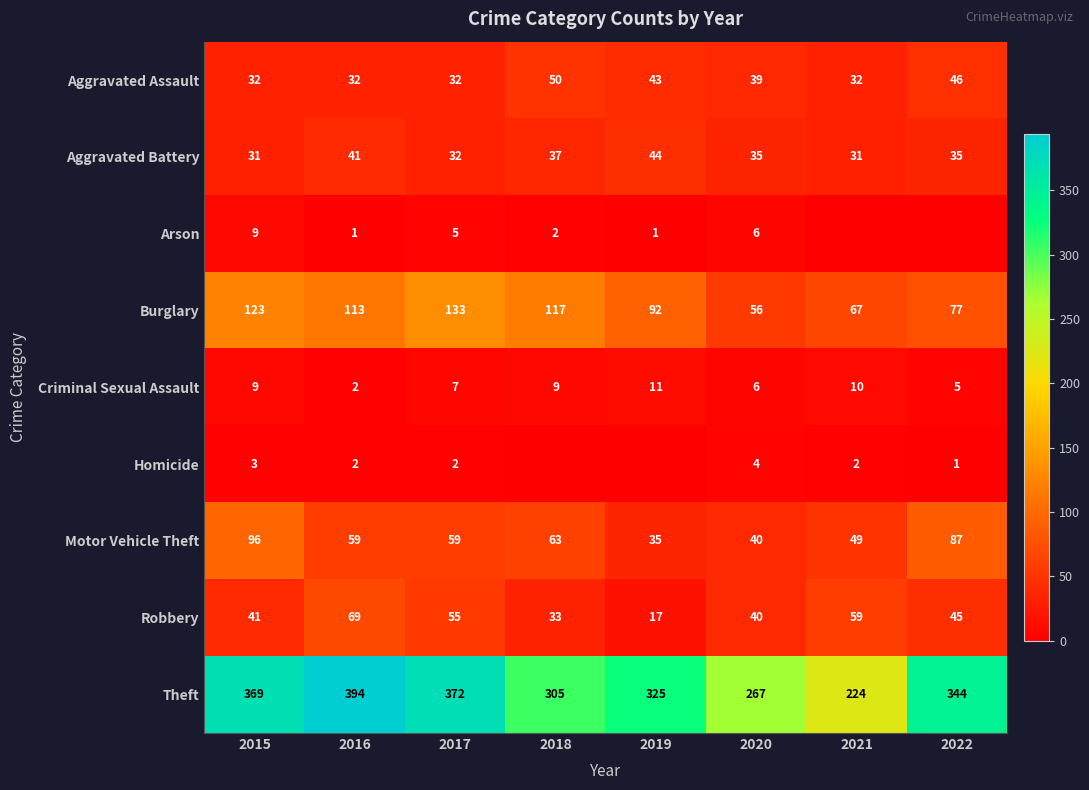

How many series are shown in this chart?

9